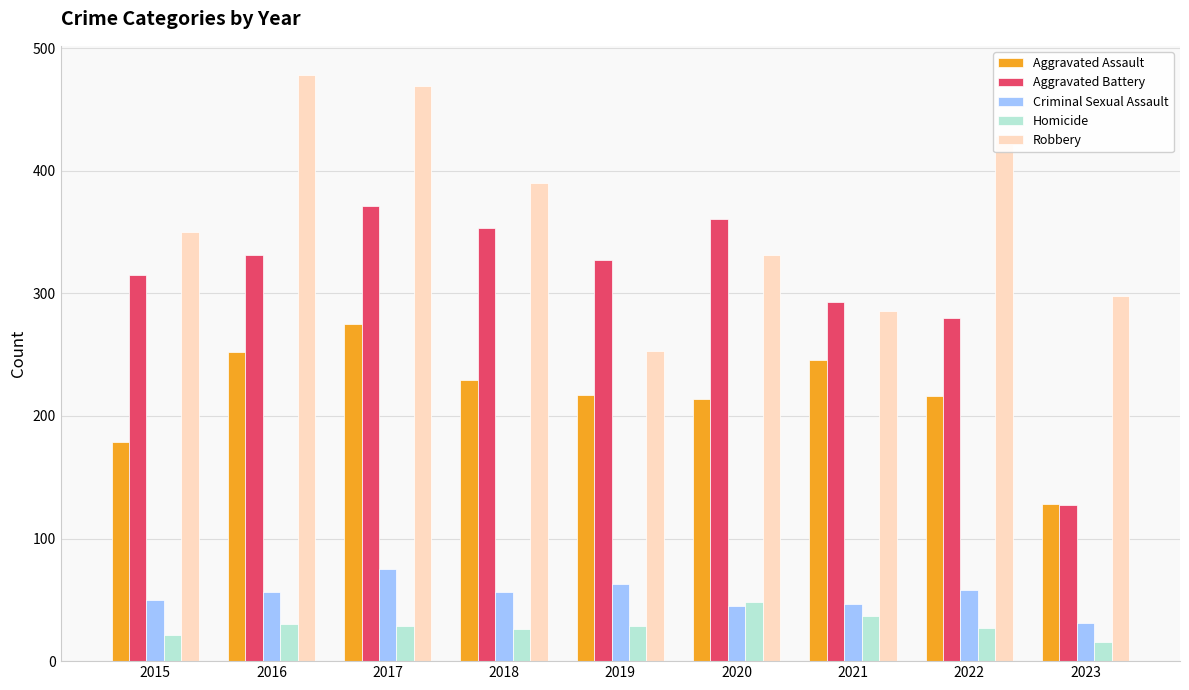

At which category is the sum across all series the highest?

2017